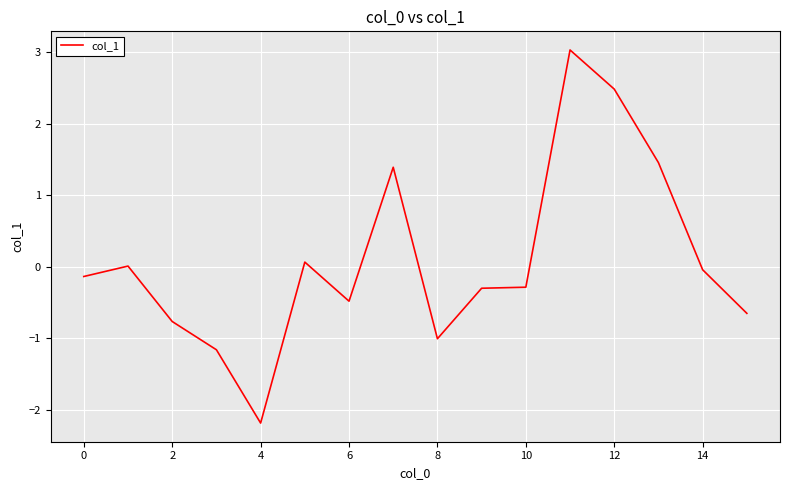

What is the smallest value displayed?

-2.2